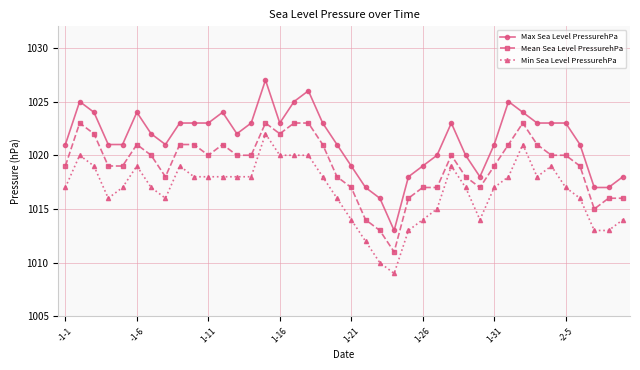

What is the sum of all Min Sea Level PressurehPa values?

40669